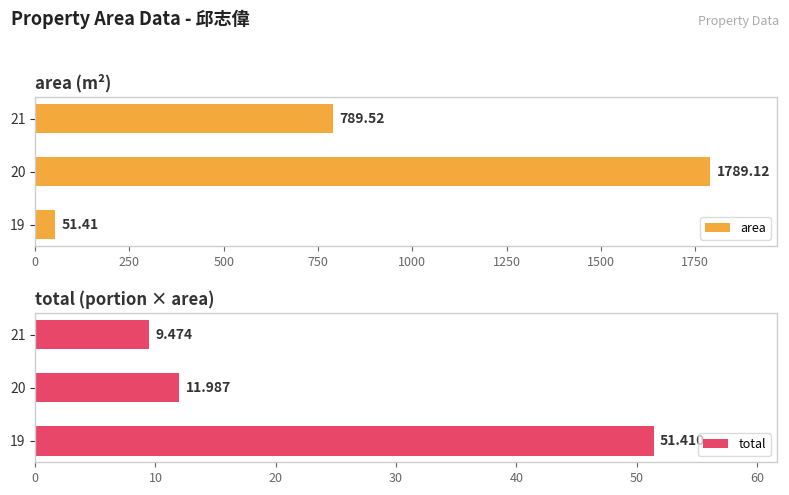

True or false: total has a value of 9.5 at 21.

True